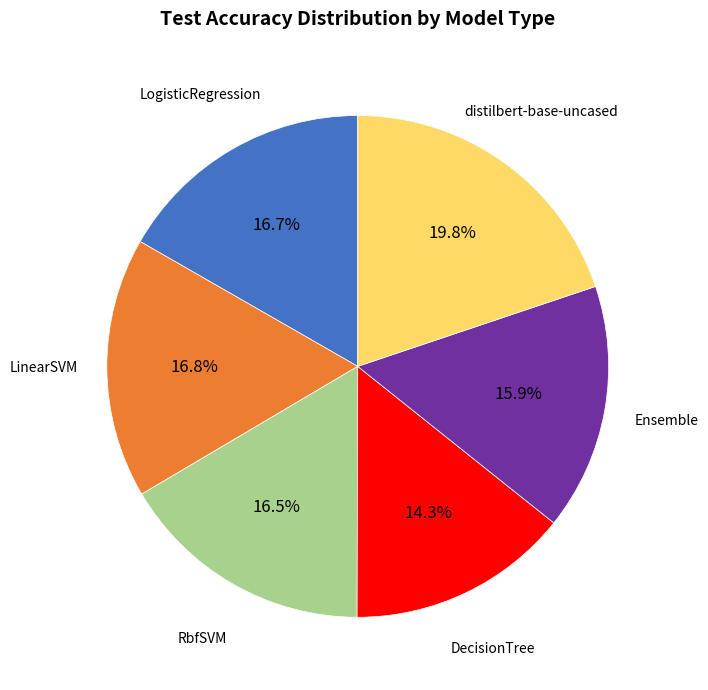

How many slices are in this pie chart?

6